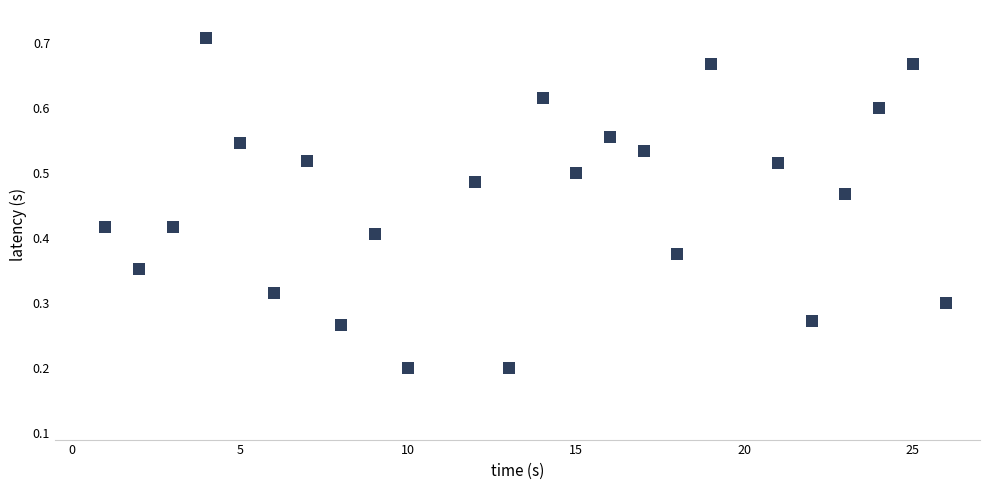

What is the range of X values (max minus min)?

25.0